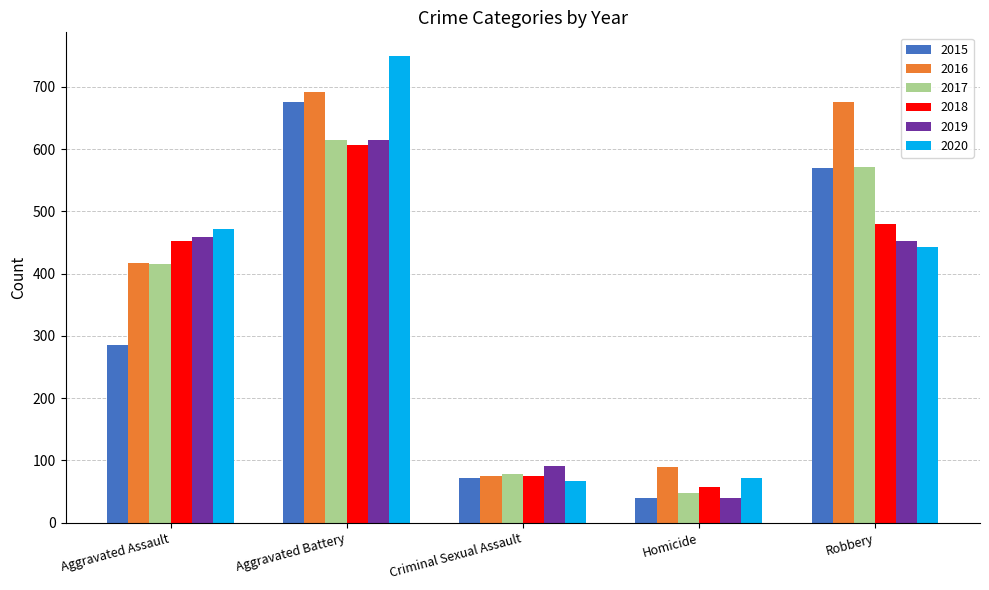

Reading left to right, transcribe all the data shown in this chart.

2015: Aggravated Assault=286	Aggravated Battery=676	Criminal Sexual Assault=72	Homicide=39	Robbery=569
2016: Aggravated Assault=417	Aggravated Battery=691	Criminal Sexual Assault=75	Homicide=89	Robbery=676
2017: Aggravated Assault=416	Aggravated Battery=614	Criminal Sexual Assault=78	Homicide=48	Robbery=571
2018: Aggravated Assault=452	Aggravated Battery=606	Criminal Sexual Assault=75	Homicide=58	Robbery=480
2019: Aggravated Assault=458	Aggravated Battery=614	Criminal Sexual Assault=91	Homicide=39	Robbery=452
2020: Aggravated Assault=471	Aggravated Battery=750	Criminal Sexual Assault=67	Homicide=71	Robbery=443